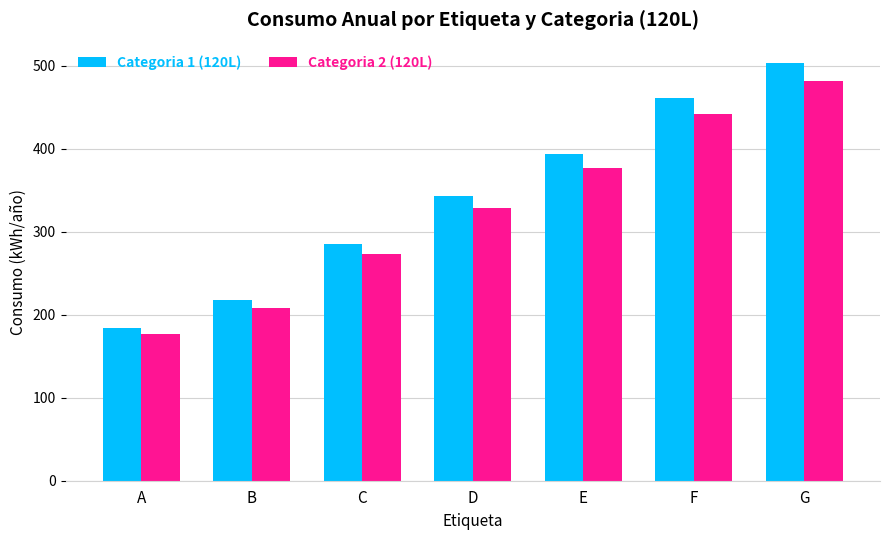

Reading right to left, what are all the values shown in this chart?

Categoria 1 (120L): 502.9	461.0	393.9	343.6	285.0	217.9	184.4
Categoria 2 (120L): 481.8	441.6	377.4	329.2	273.0	208.8	176.6